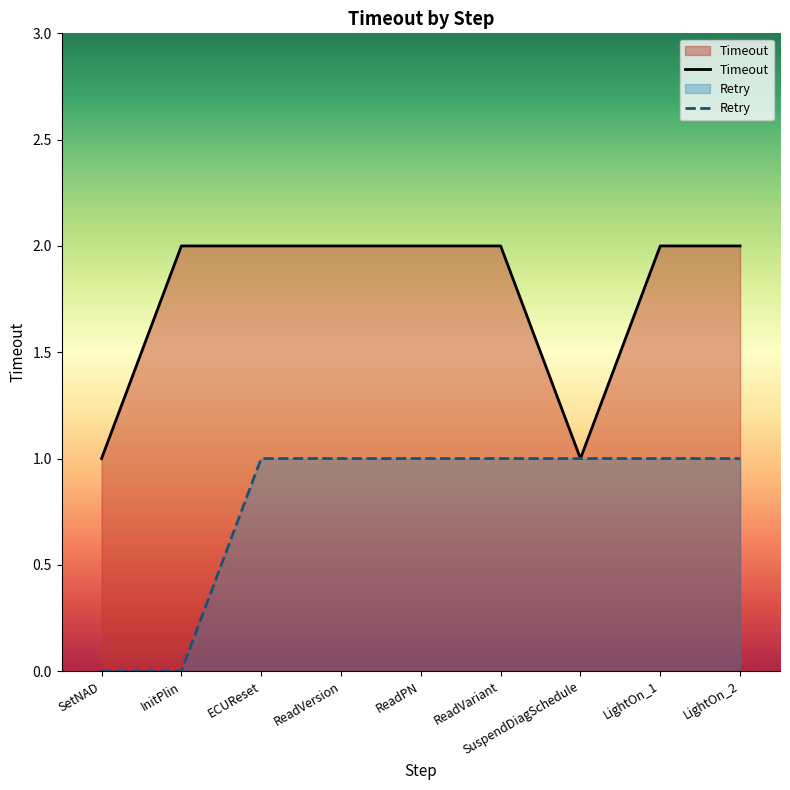

At which category does the chart reach its minimum across all series?

SetNAD